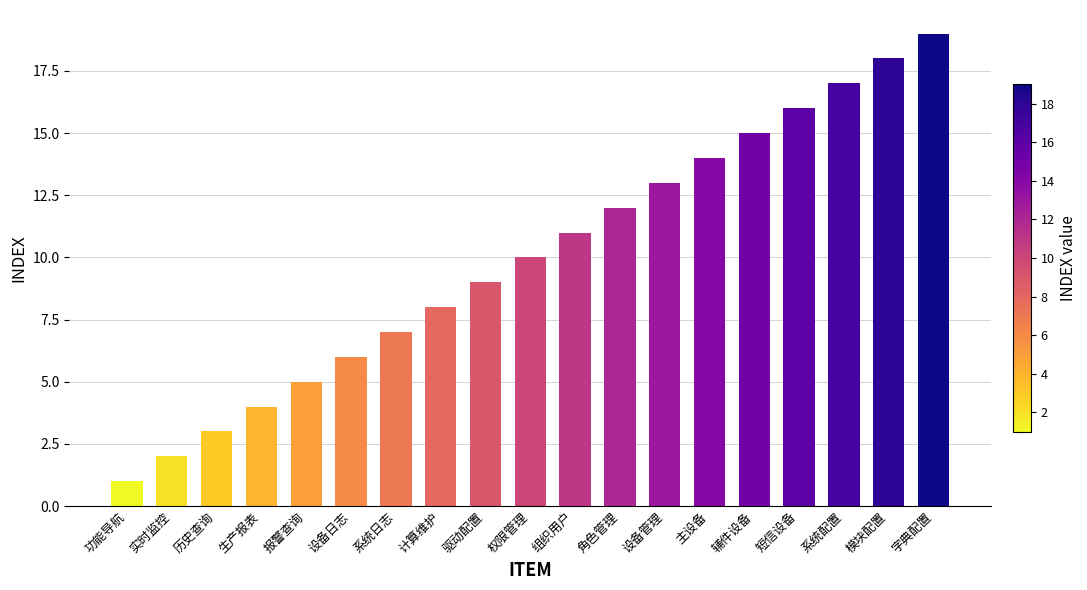

Reading right to left, transcribe all the data shown in this chart.

字典配置=19	模块配置=18	系统配置=17	短信设备=16	辅件设备=15	主设备=14	设备管理=13	角色管理=12	组织用户=11	权限管理=10	驱动配置=9	计算维护=8	系统日志=7	设备日志=6	报警查询=5	生产报表=4	历史查询=3	实时监控=2	功能导航=1